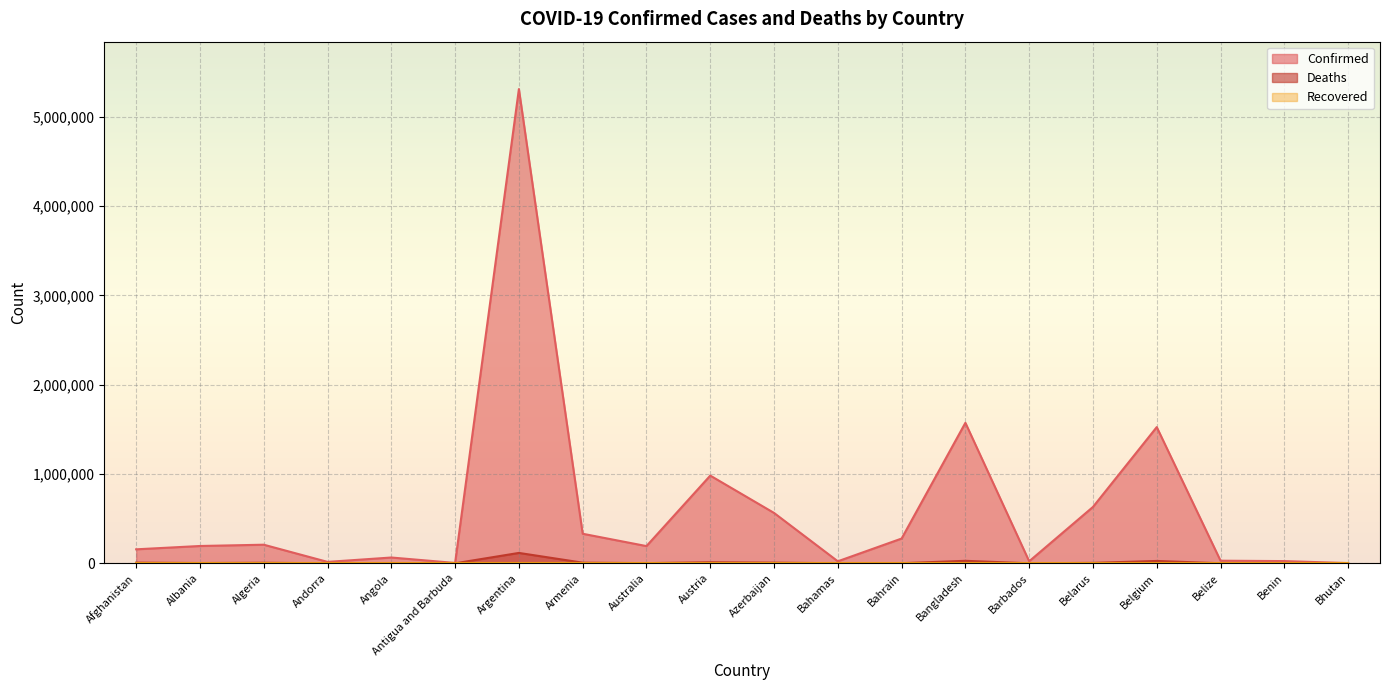

True or false: Confirmed and Deaths cross at least once.

False